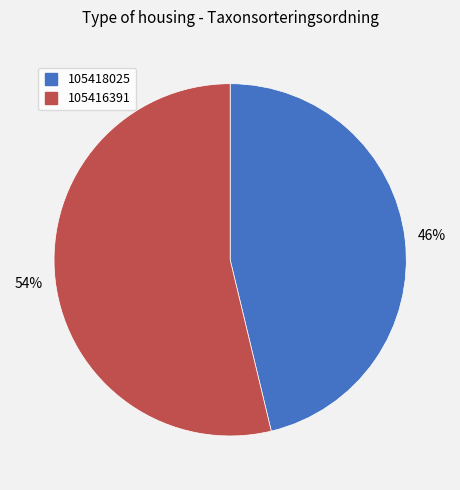

Is 105416391 the majority of the pie?

Yes